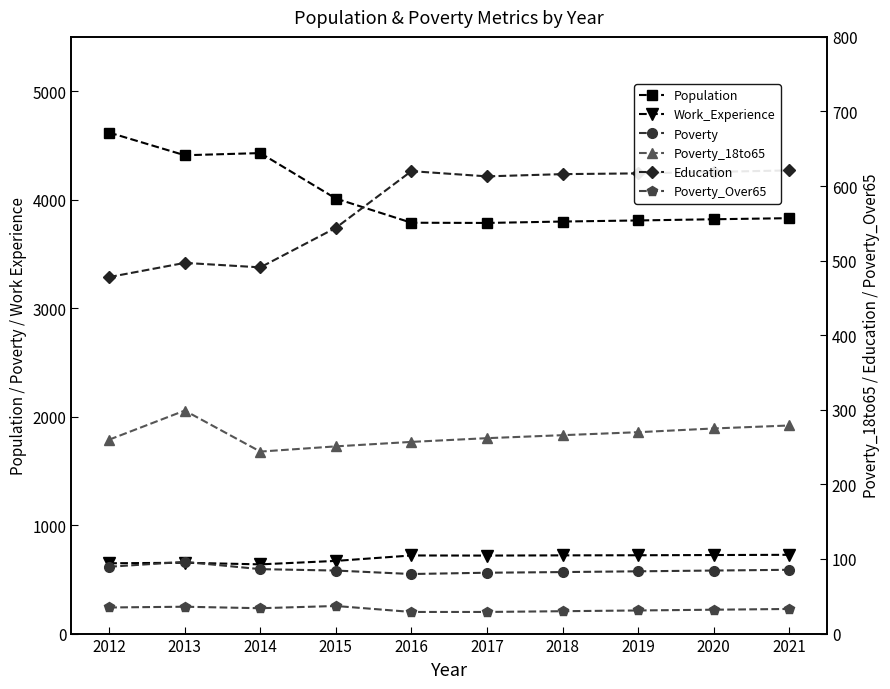

True or false: Poverty_Over65 has a value of 23 at 2015.

False